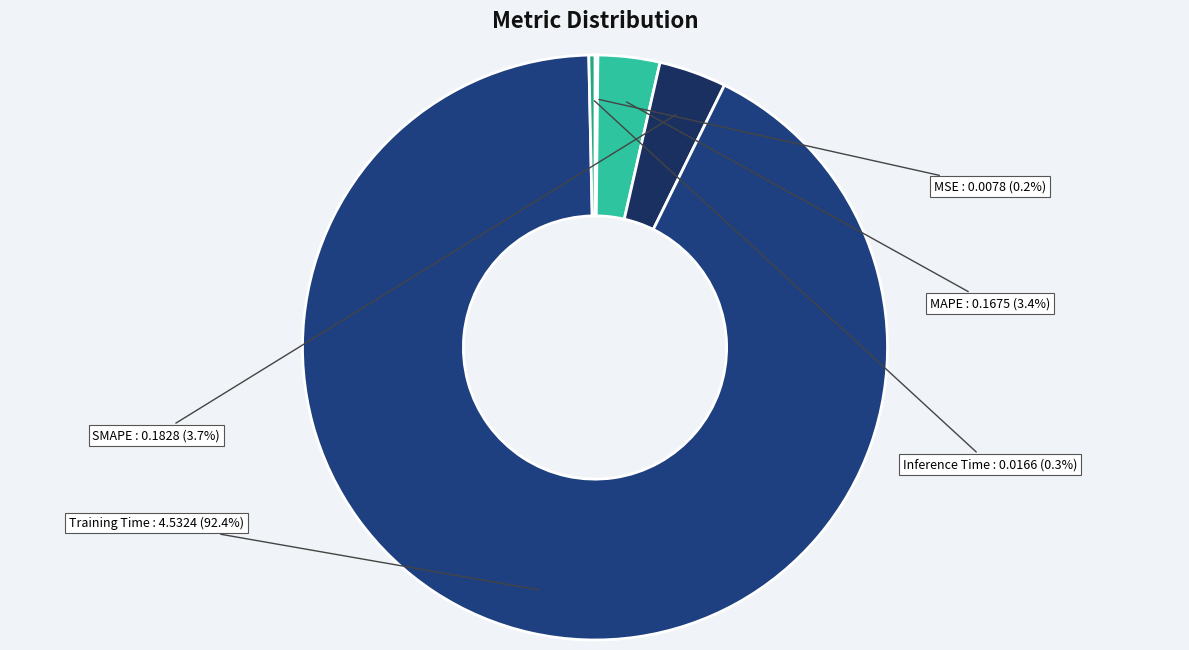

Which has a higher value, Training Time or MAPE?

Training Time